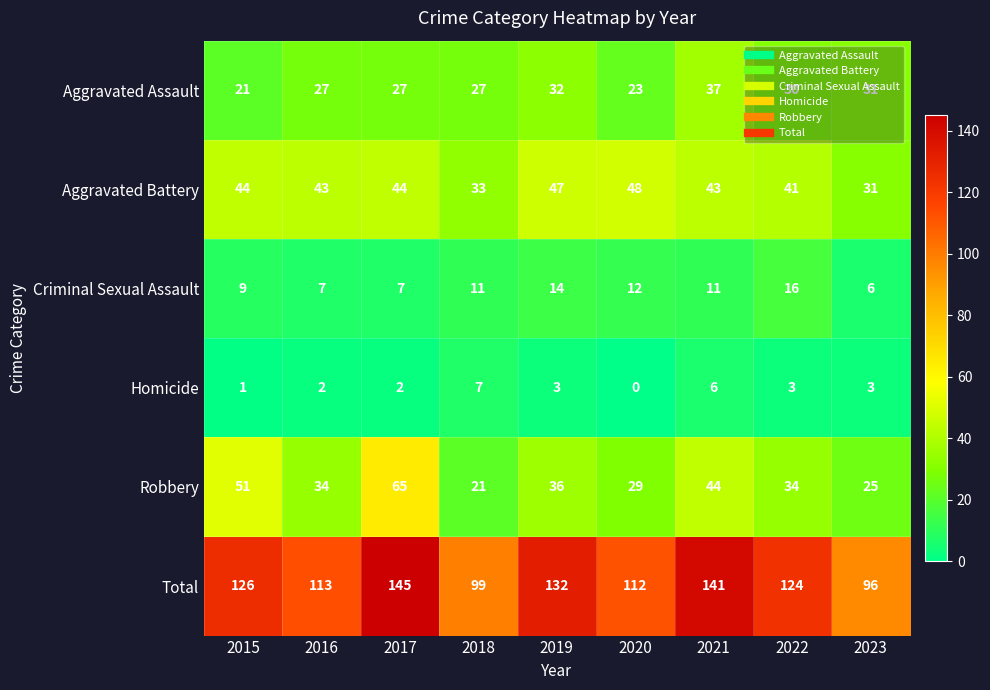

Where does the Total series first go above 124?

2015